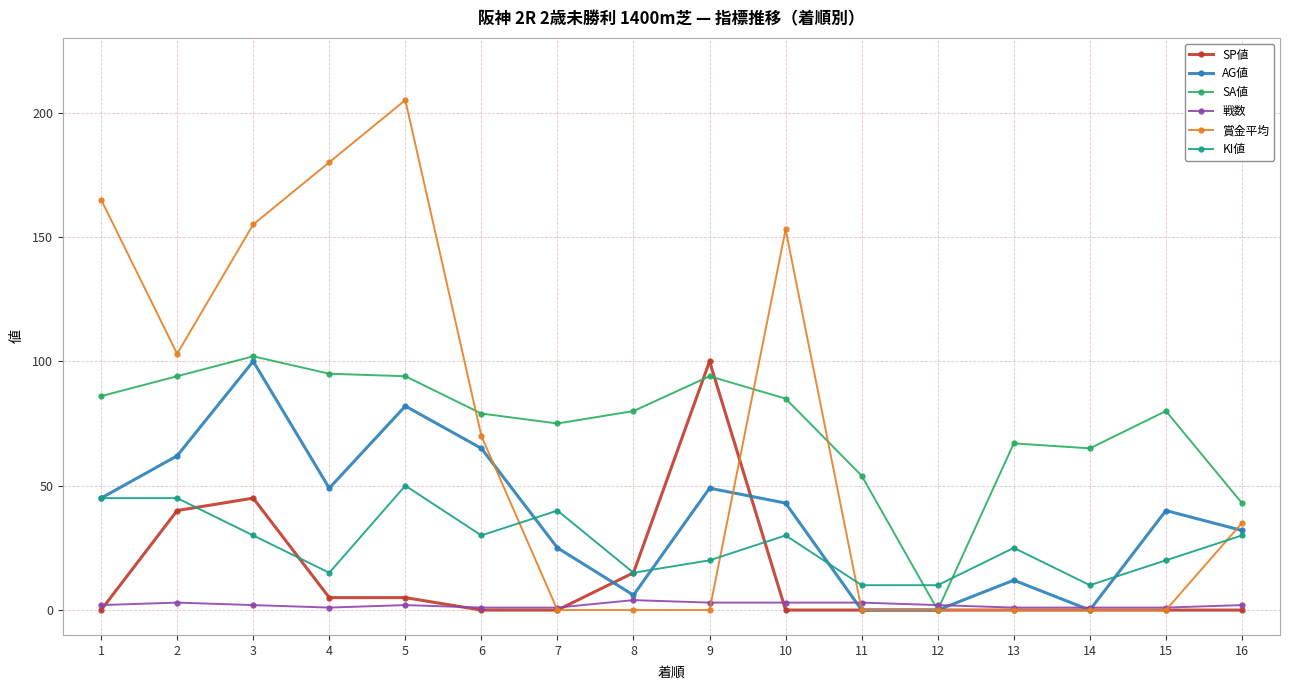

What is the difference between the 賞金平均 values at 8 and 16?

35